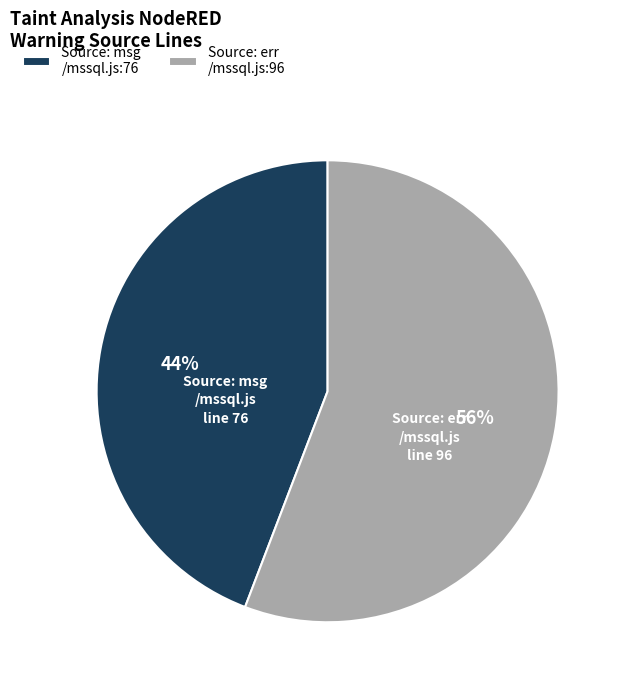

What is the ratio of the value at Source: msg /mssql.js:76 to the value at Source: err /mssql.js:96?

0.8